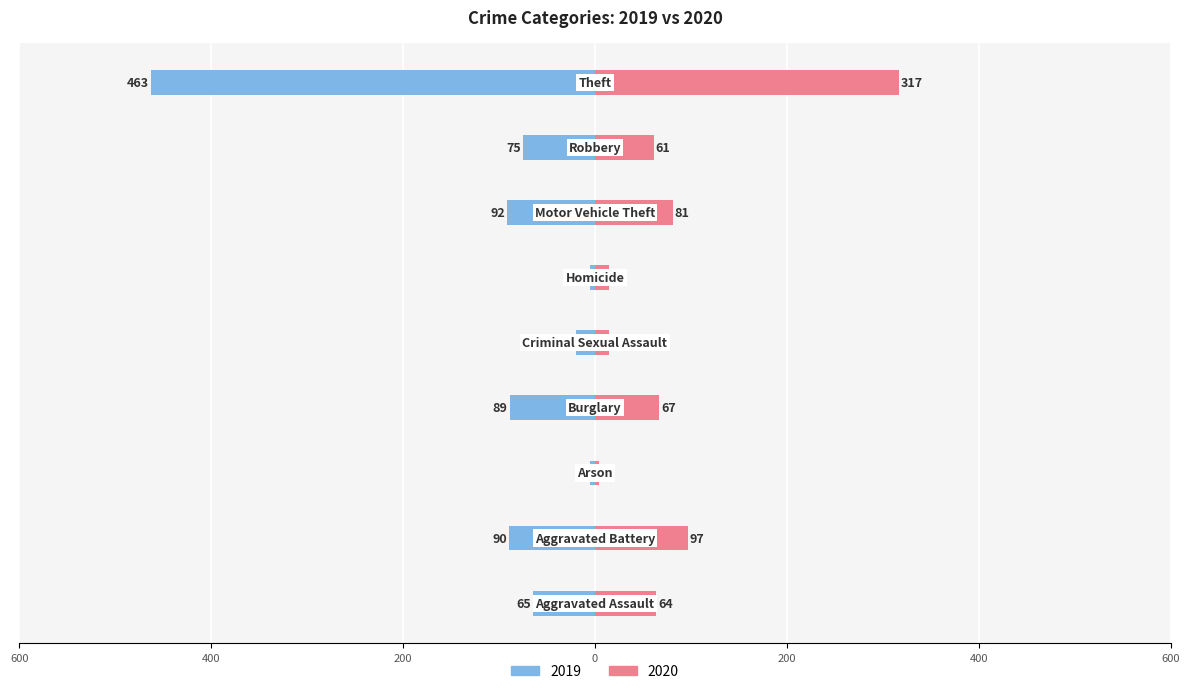

Which label corresponds to the largest value in the chart?

Theft